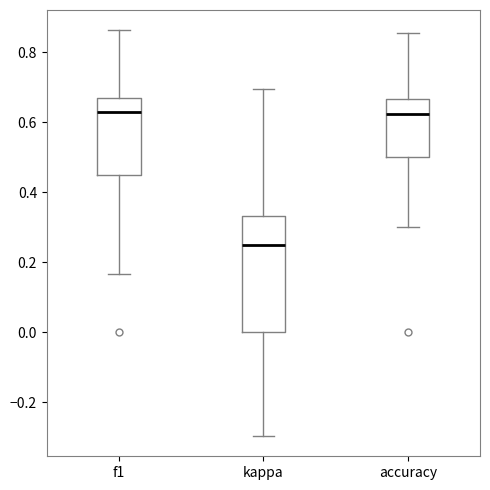

Reading left to right, read every box against the y-axis: the position of its median line, the range the box covers, and the ends of its whiskers. The values are not printed on the chart, so give them approximately, as read against the axis.

f1: median 0.64, box 0.46 to 0.66, whiskers 0.16 to 0.86
kappa: median 0.26, box 0.00 to 0.34, whiskers -0.30 to 0.70
accuracy: median 0.62, box 0.50 to 0.66, whiskers 0.30 to 0.86